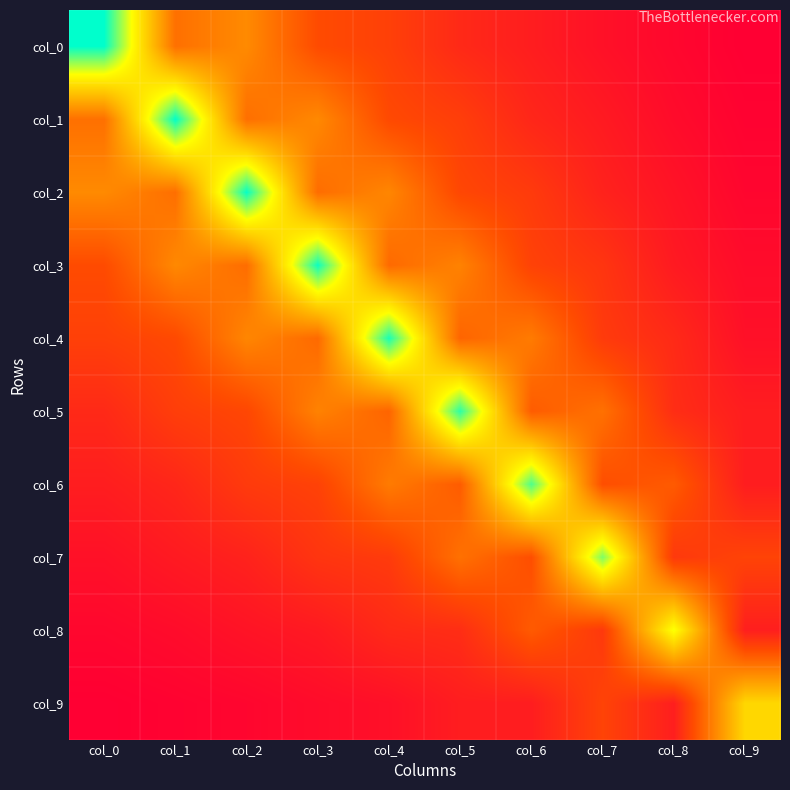

Reading left to right, what are all the values shown in this chart?

col_0: col_0=4.8	col_1=1.8	col_2=2.1	col_3=1.3	col_4=1.1	col_5=0.8	col_6=0.6	col_7=0.4	col_8=0.3	col_9=0.2
col_1: col_0=1.8	col_1=4.8	col_2=1.8	col_3=2.1	col_4=1.3	col_5=1.1	col_6=0.8	col_7=0.6	col_8=0.3	col_9=0.2
col_2: col_0=2.1	col_1=1.8	col_2=4.8	col_3=1.8	col_4=2.1	col_5=1.2	col_6=1.1	col_7=0.7	col_8=0.5	col_9=0.3
col_3: col_0=1.3	col_1=2.1	col_2=1.8	col_3=4.8	col_4=1.7	col_5=2.0	col_6=1.2	col_7=1.0	col_8=0.6	col_9=0.3
col_4: col_0=1.1	col_1=1.3	col_2=2.1	col_3=1.7	col_4=4.7	col_5=1.6	col_6=1.9	col_7=1.1	col_8=0.8	col_9=0.4
col_5: col_0=0.8	col_1=1.1	col_2=1.2	col_3=2.0	col_4=1.6	col_5=4.6	col_6=1.5	col_7=1.8	col_8=0.9	col_9=0.6
col_6: col_0=0.6	col_1=0.8	col_2=1.1	col_3=1.2	col_4=1.9	col_5=1.5	col_6=4.5	col_7=1.3	col_8=1.5	col_9=0.6
col_7: col_0=0.4	col_1=0.6	col_2=0.7	col_3=1.0	col_4=1.1	col_5=1.8	col_6=1.3	col_7=4.2	col_8=1.0	col_9=1.2
col_8: col_0=0.3	col_1=0.3	col_2=0.5	col_3=0.6	col_4=0.8	col_5=0.9	col_6=1.5	col_7=1.0	col_8=3.7	col_9=0.6
col_9: col_0=0.2	col_1=0.2	col_2=0.3	col_3=0.3	col_4=0.4	col_5=0.6	col_6=0.6	col_7=1.2	col_8=0.6	col_9=3.1